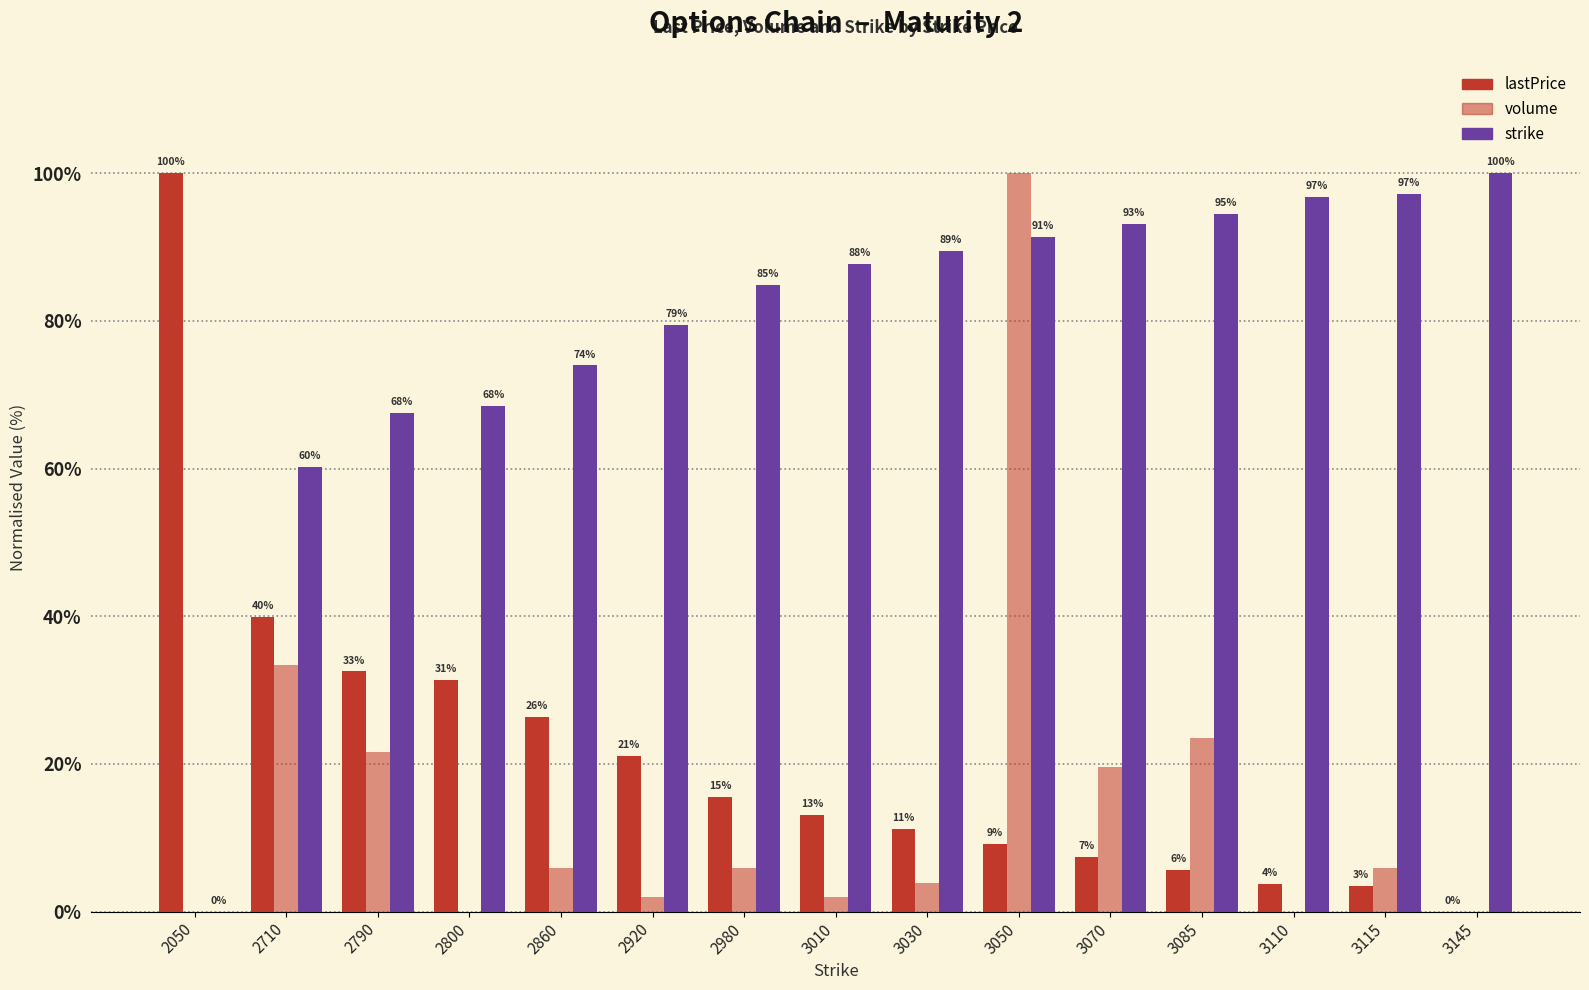

The strike series shows 129.6 at 2920. True or false?

False